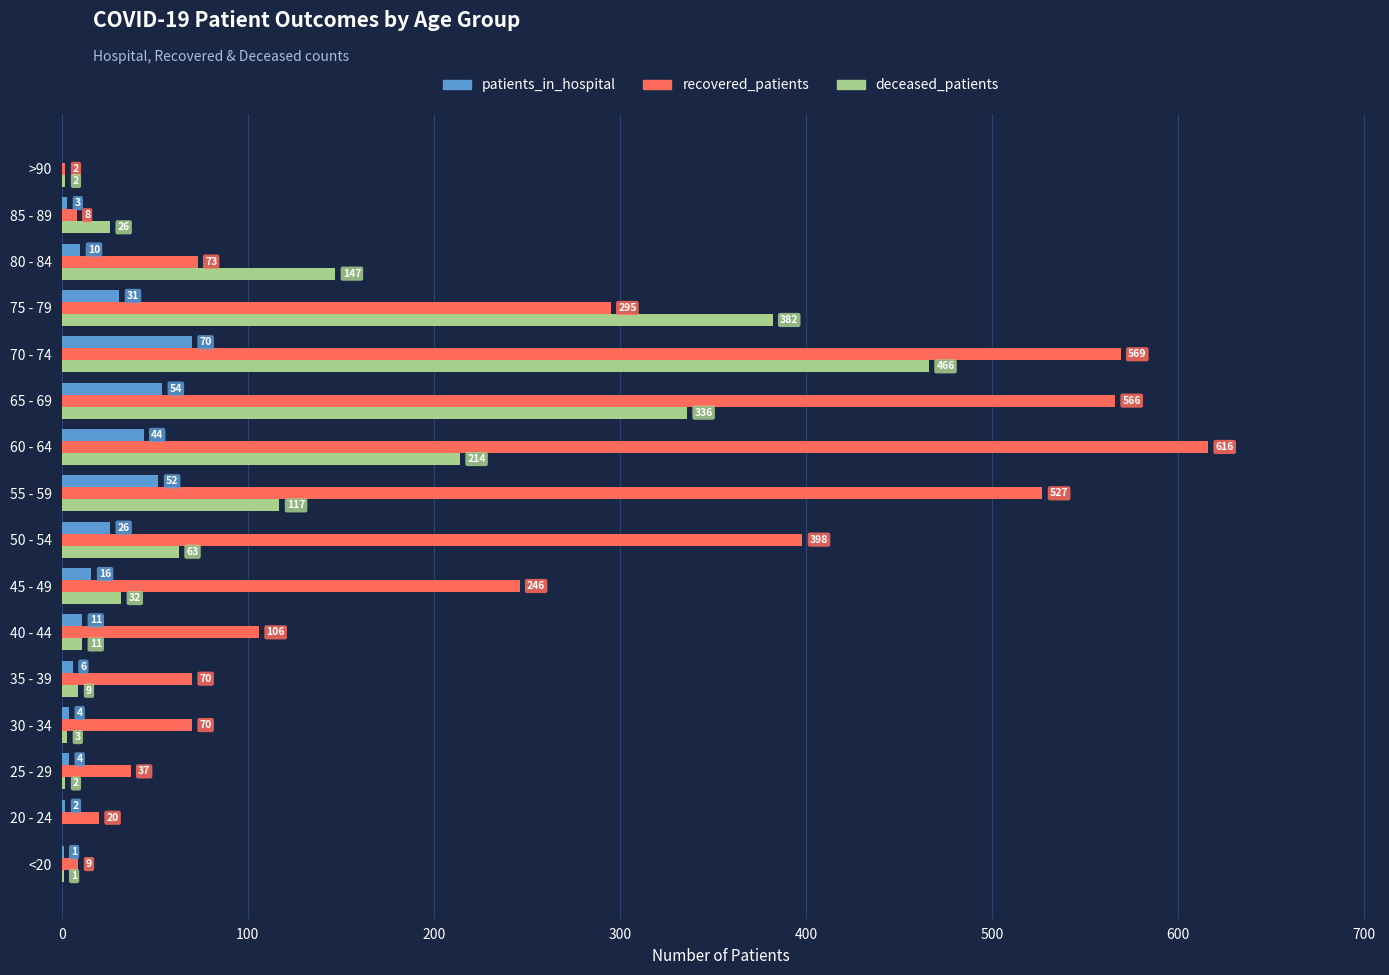

What is the sum of all deceased_patients values?

1811